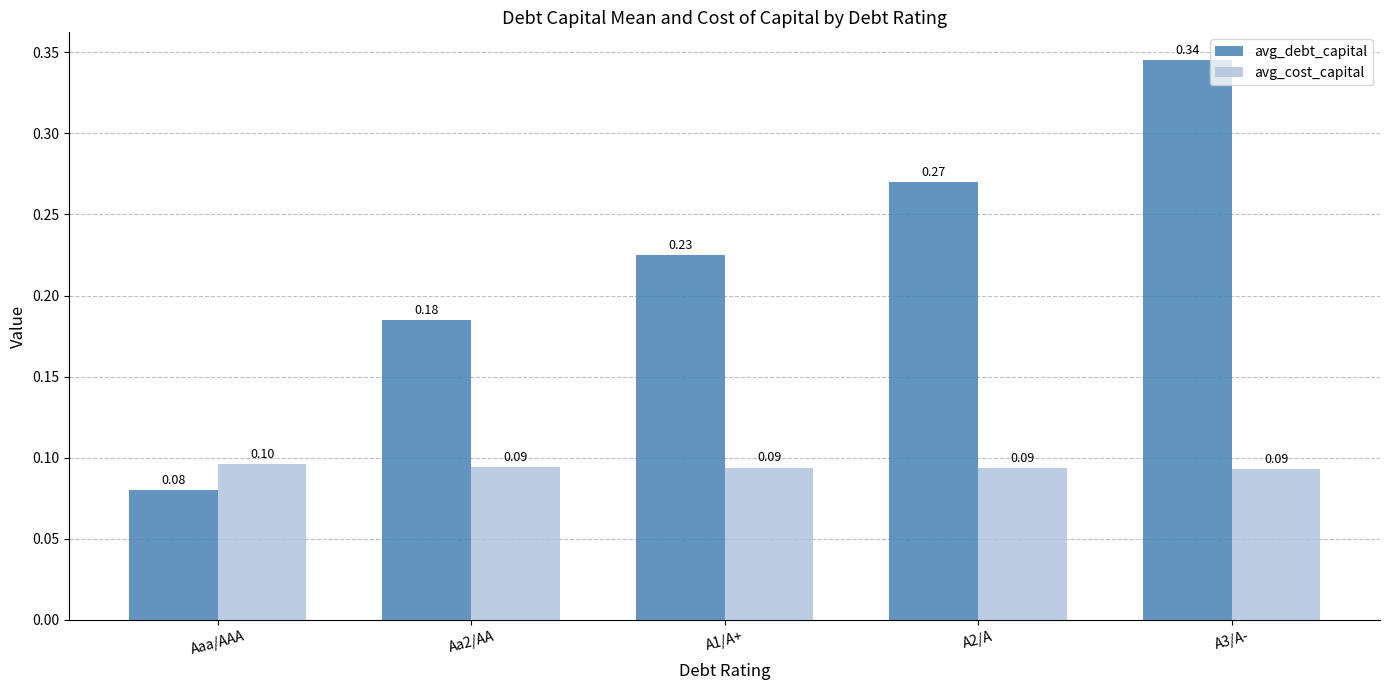

How many bars are there in each group?

2